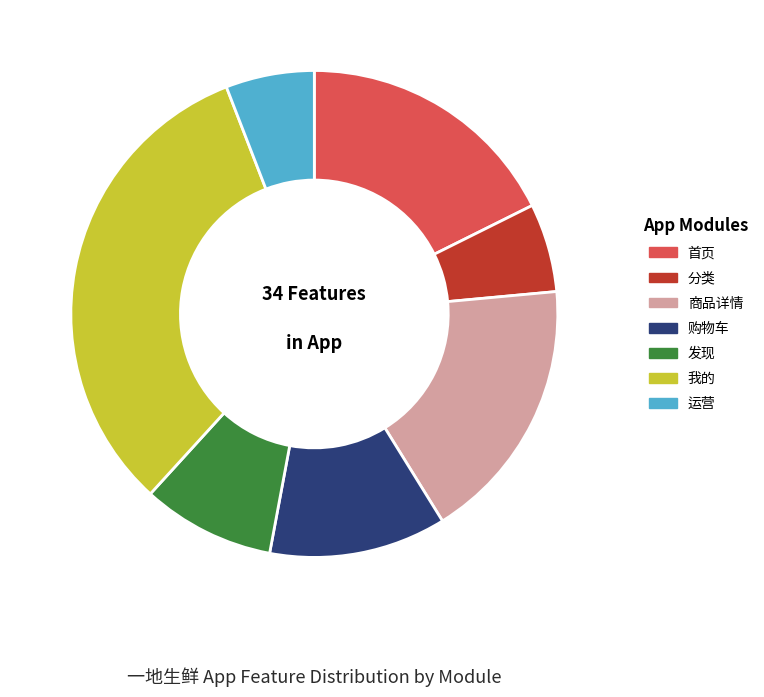

Is it true that 商品详情 is 18% of the pie?

True